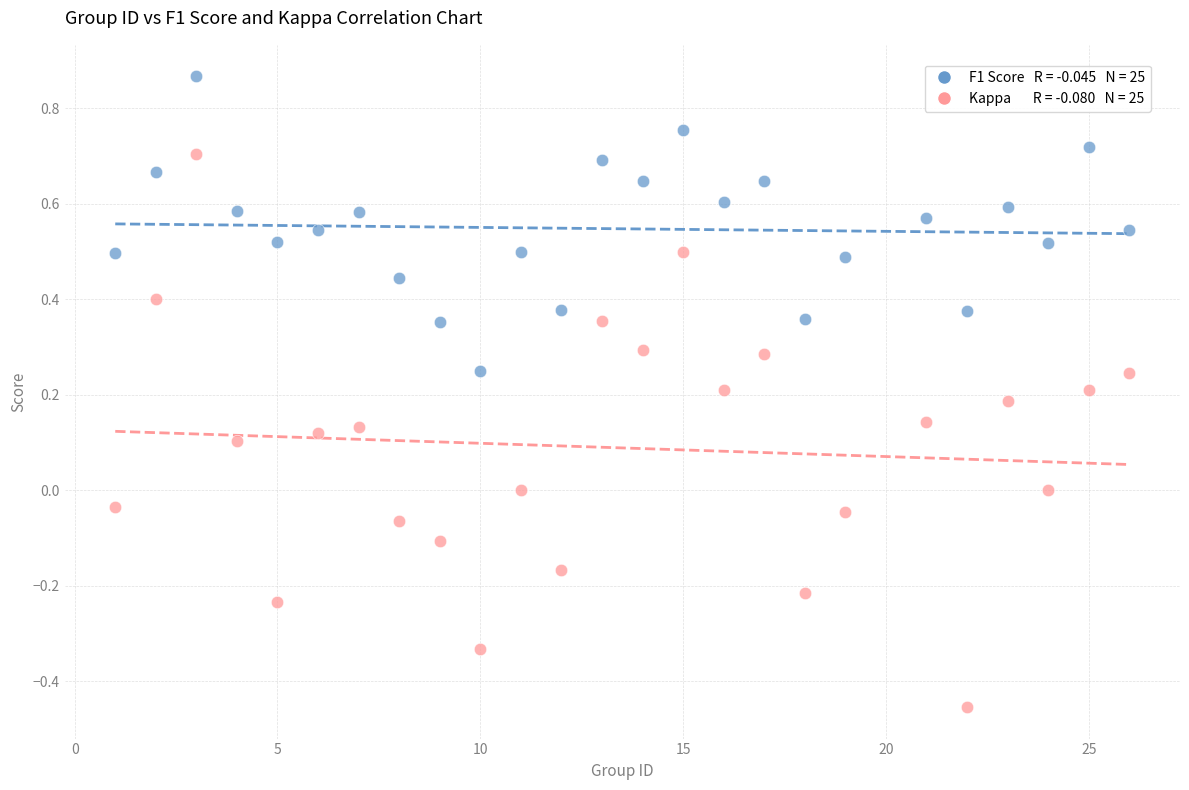

Across all data points, what is the range of Y values (max minus min)?

1.3